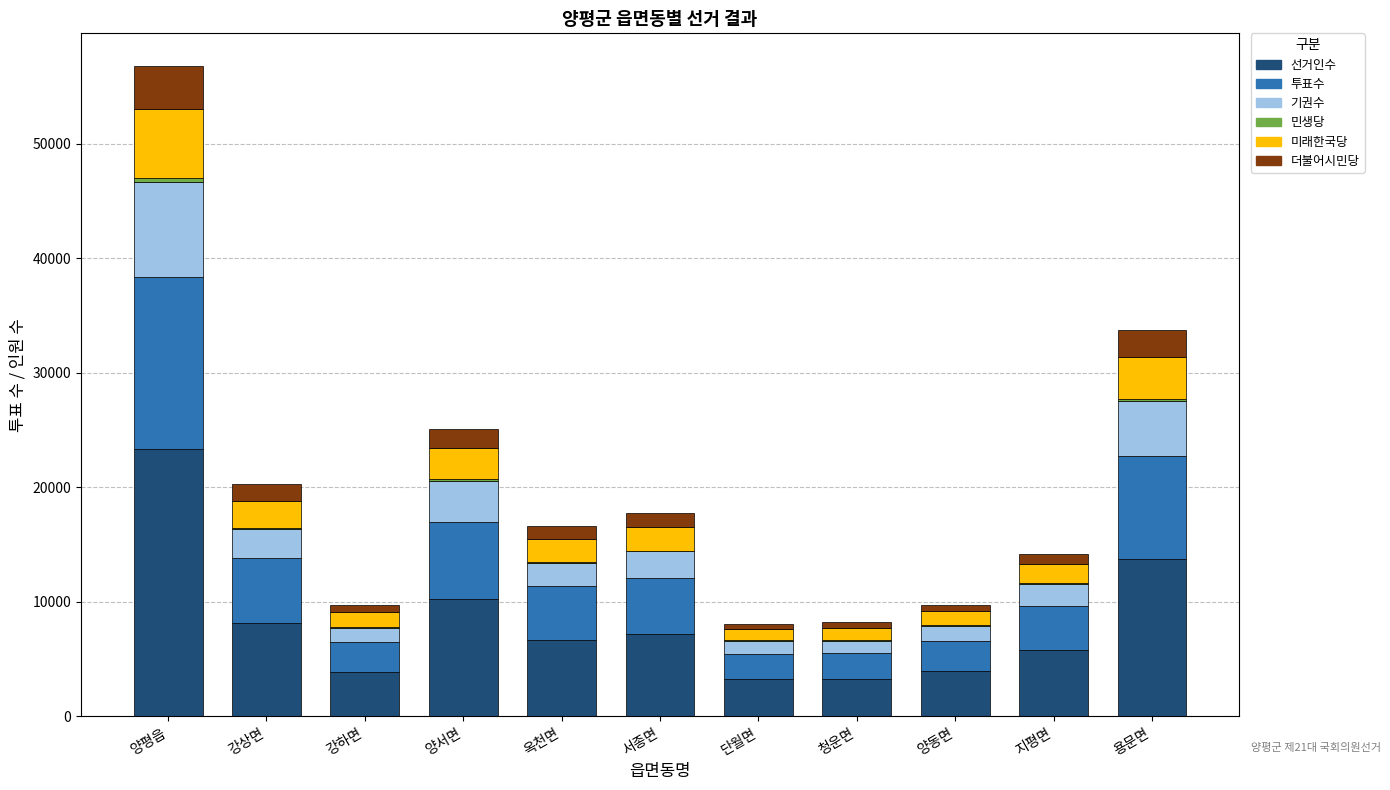

The 선거인수 series shows 6691 at 옥천면. True or false?

True